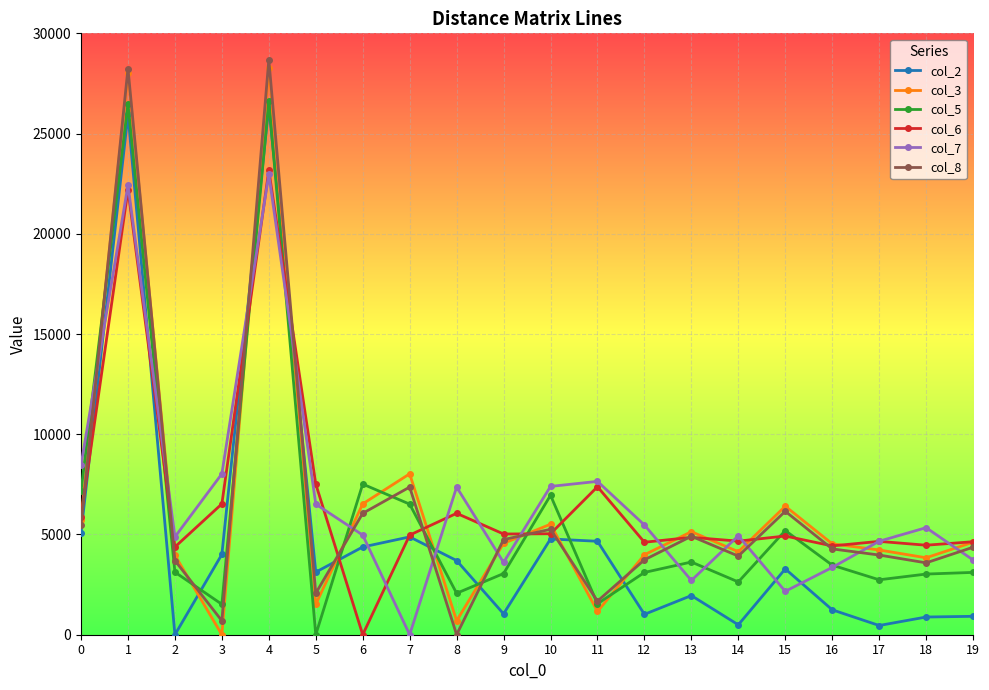

The value of col_6 at 14 is 2350. True or false?

False